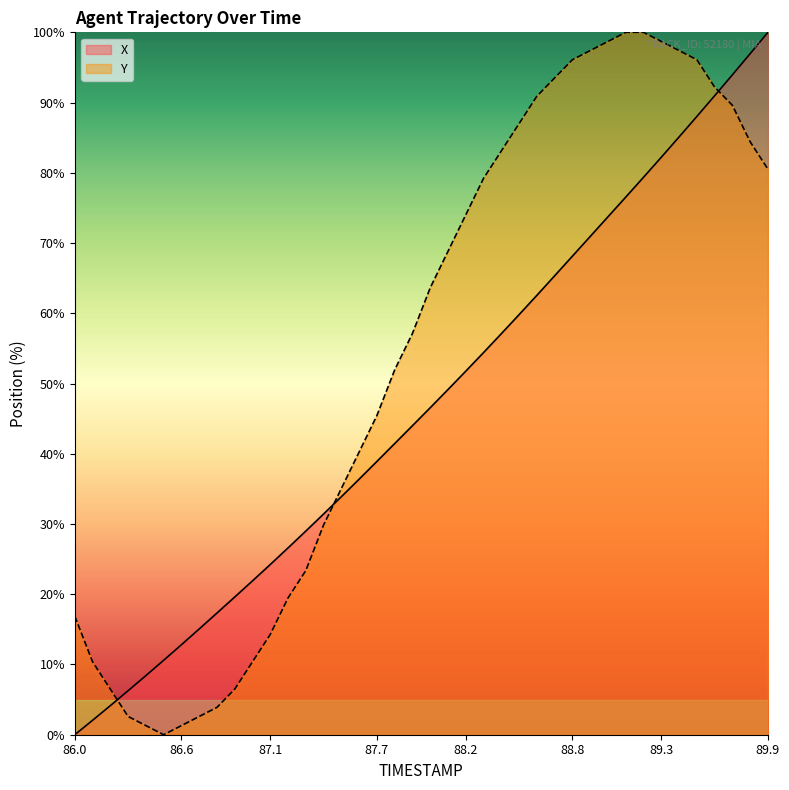

List the series in order of their overall mean, lowest first.

X, Y